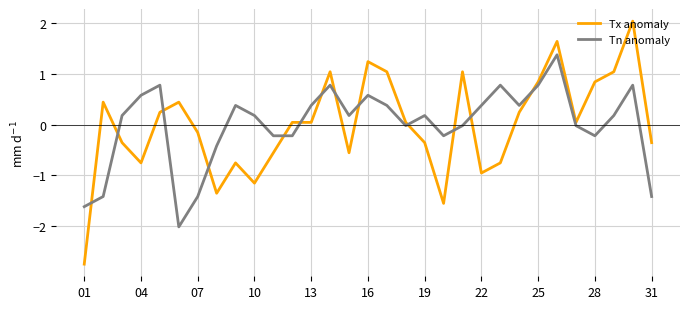

Rank the series by their maximum value, from lowest to highest.

Tn anomaly, Tx anomaly